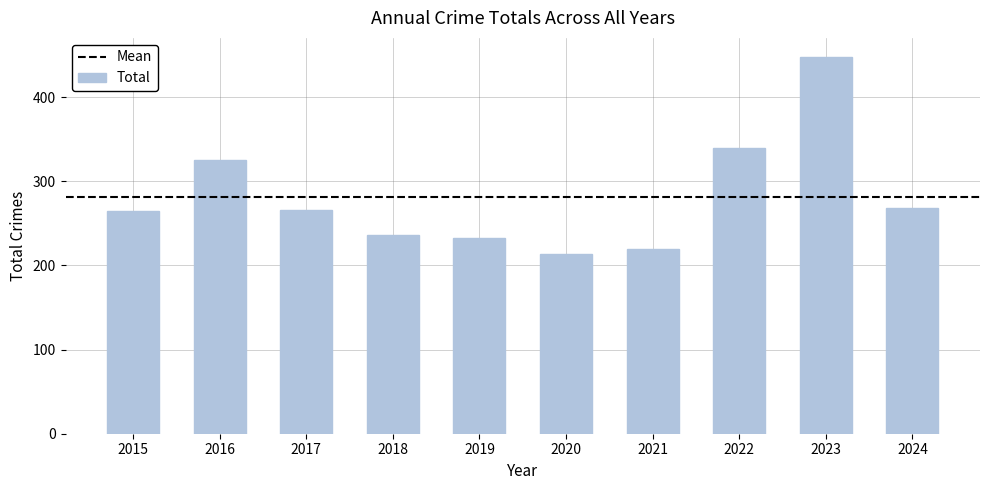

Read the value at 2020, to the nearest 10.

210